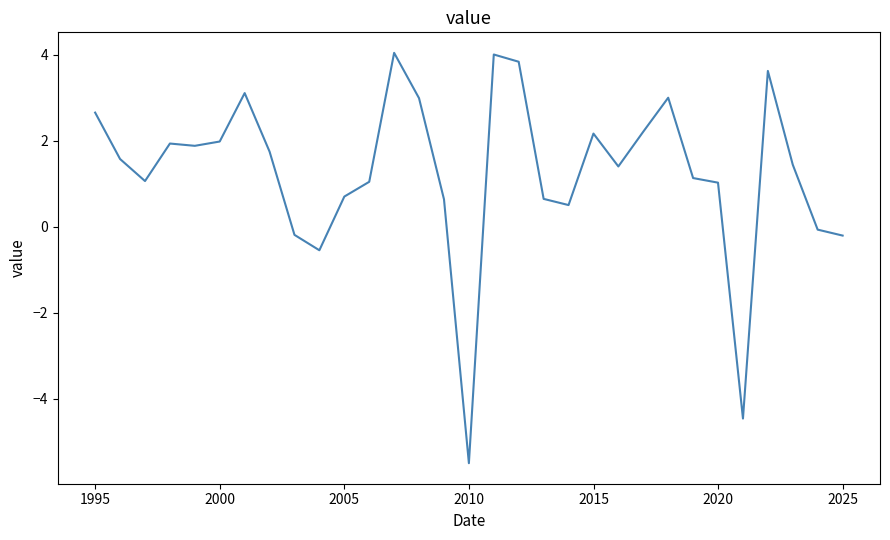

What is the difference between the maximum and minimum values?

9.5